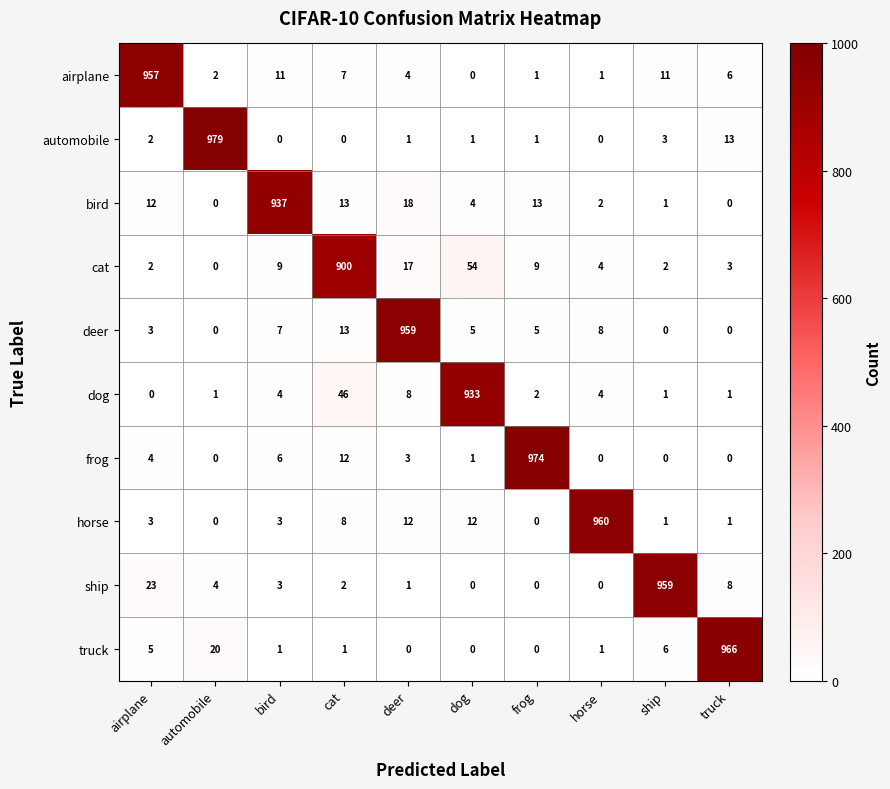

What is the difference between the highest and lowest values at airplane?

957